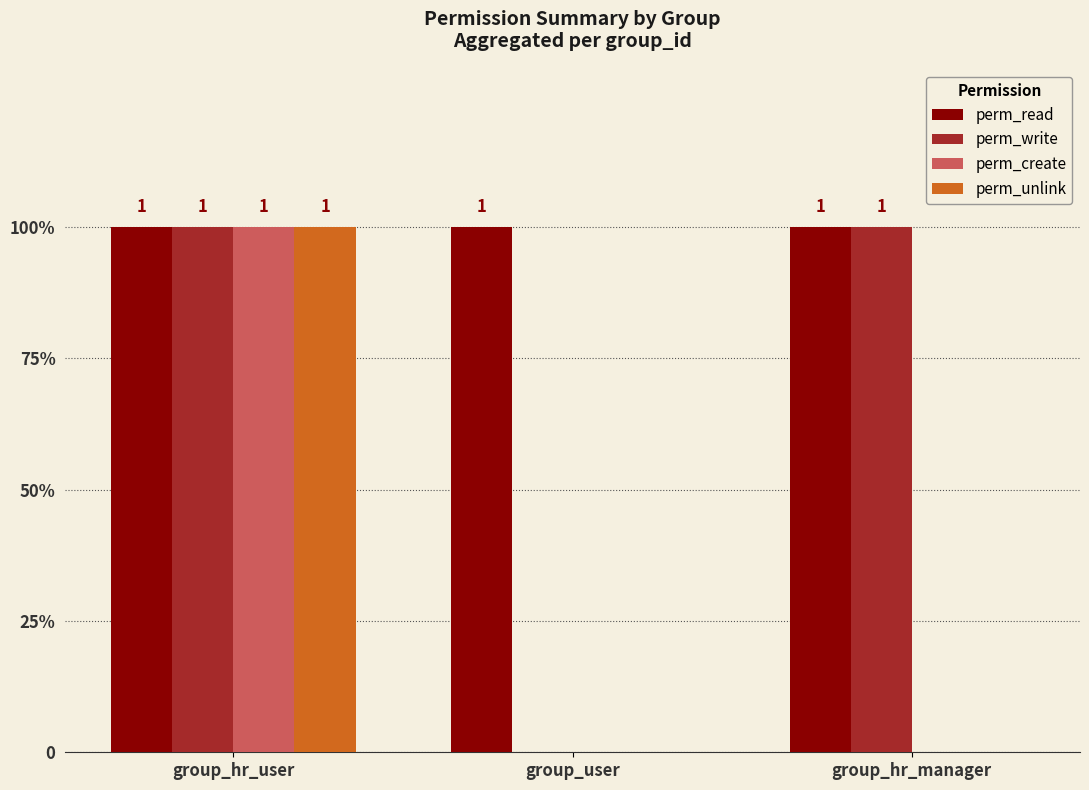

Which series has the largest range (max minus min)?

perm_write